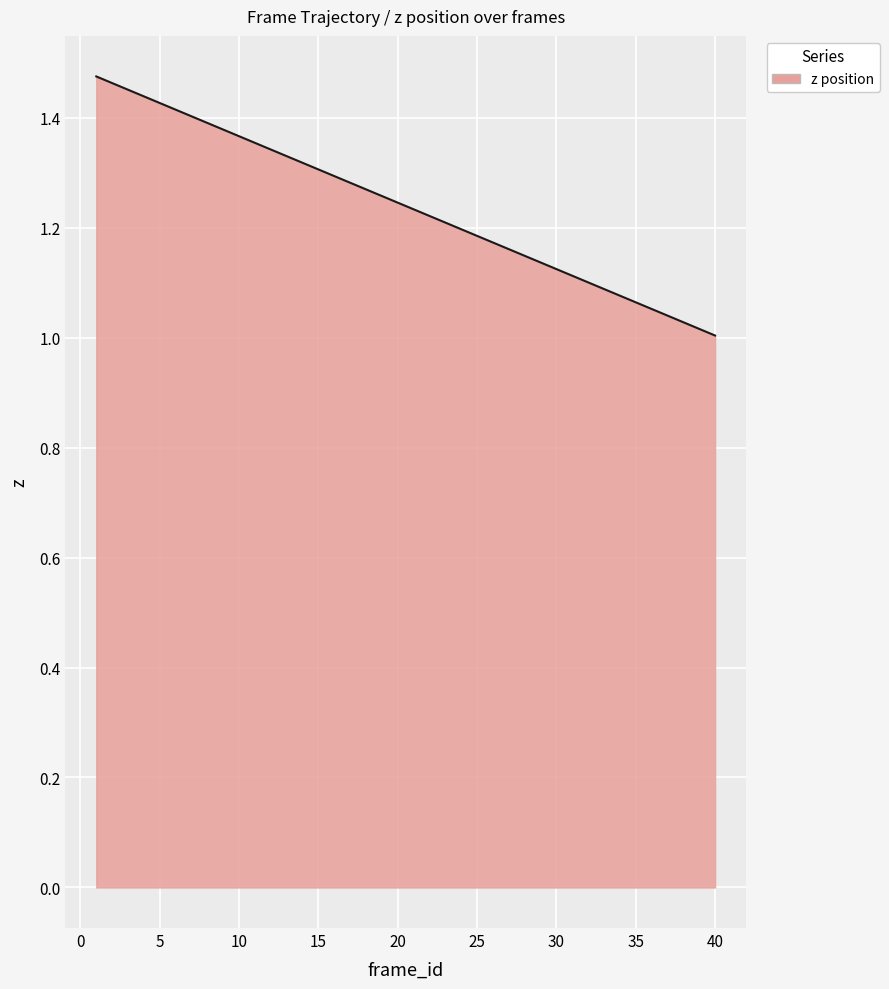

Does the chart display data point markers on the line(s)?

No